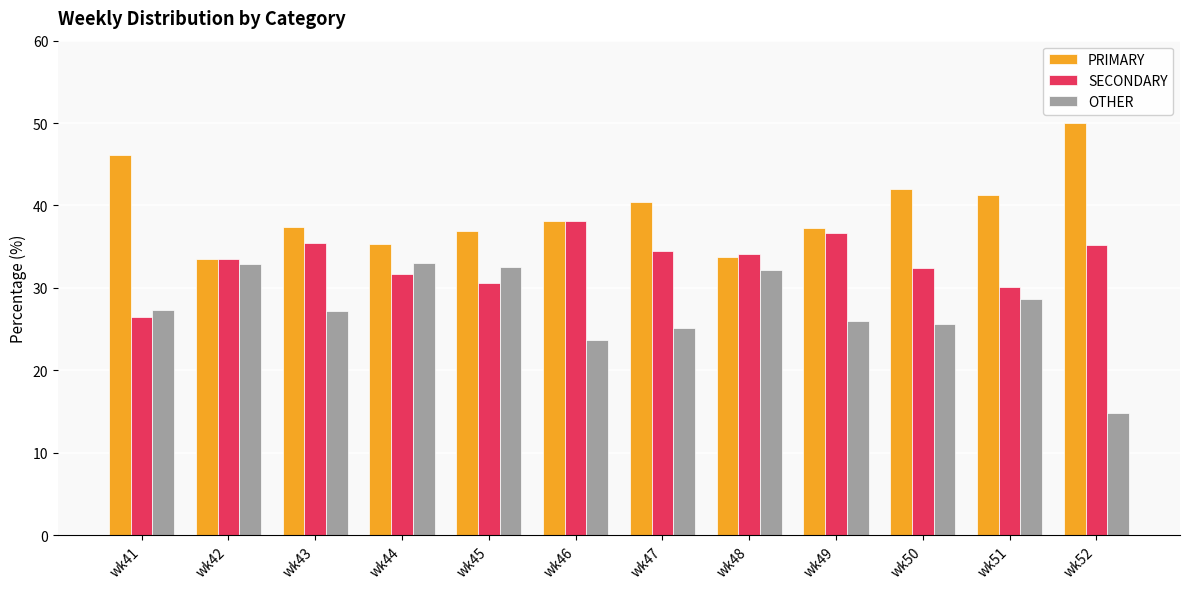

List the series in order of their peak value, lowest first.

OTHER, SECONDARY, PRIMARY